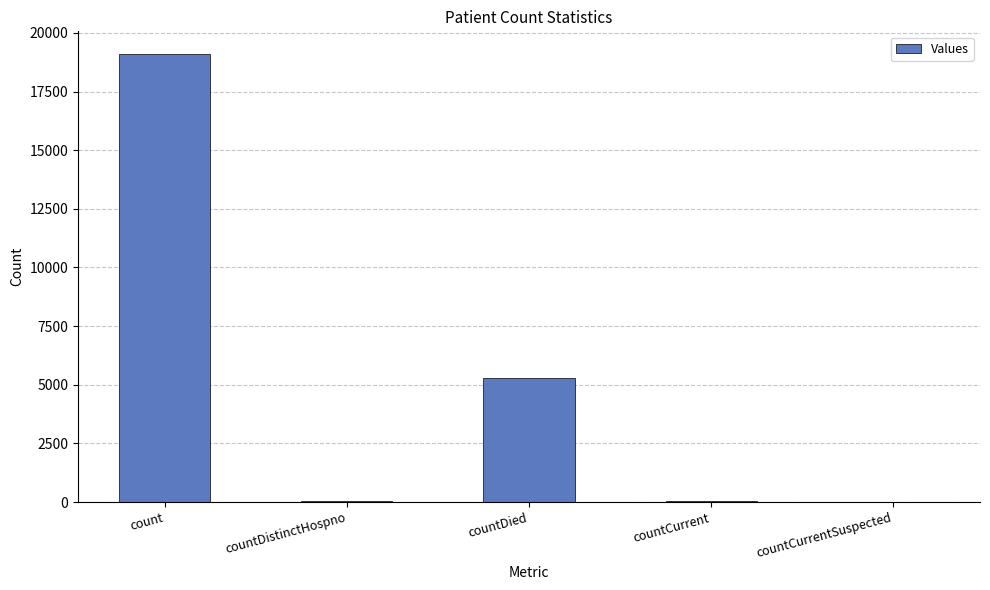

What is the average value?

4892